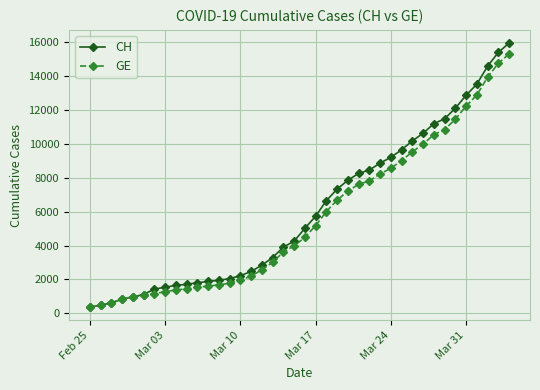

What is the value of the CH point at the 1st from the left?

375